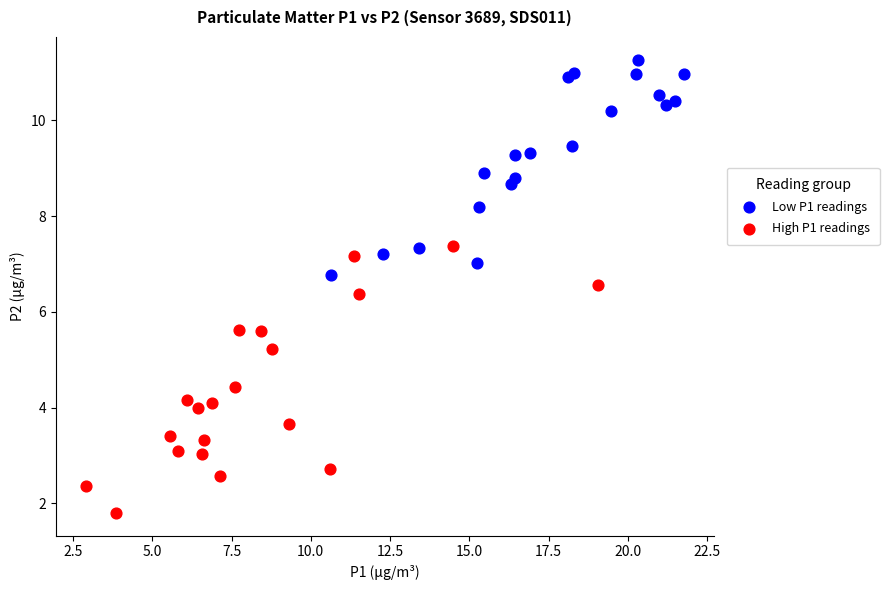

Which series reaches the minimum Y coordinate?

High P1 readings